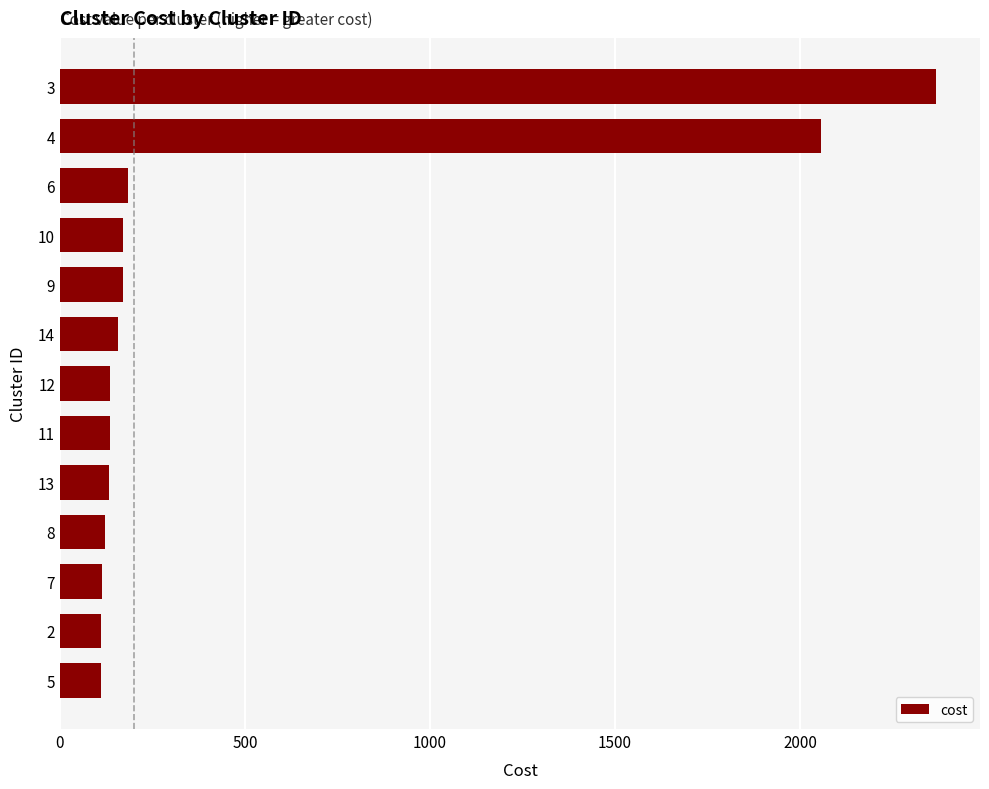

What is the change in value from 7 to 3?

+2253.6